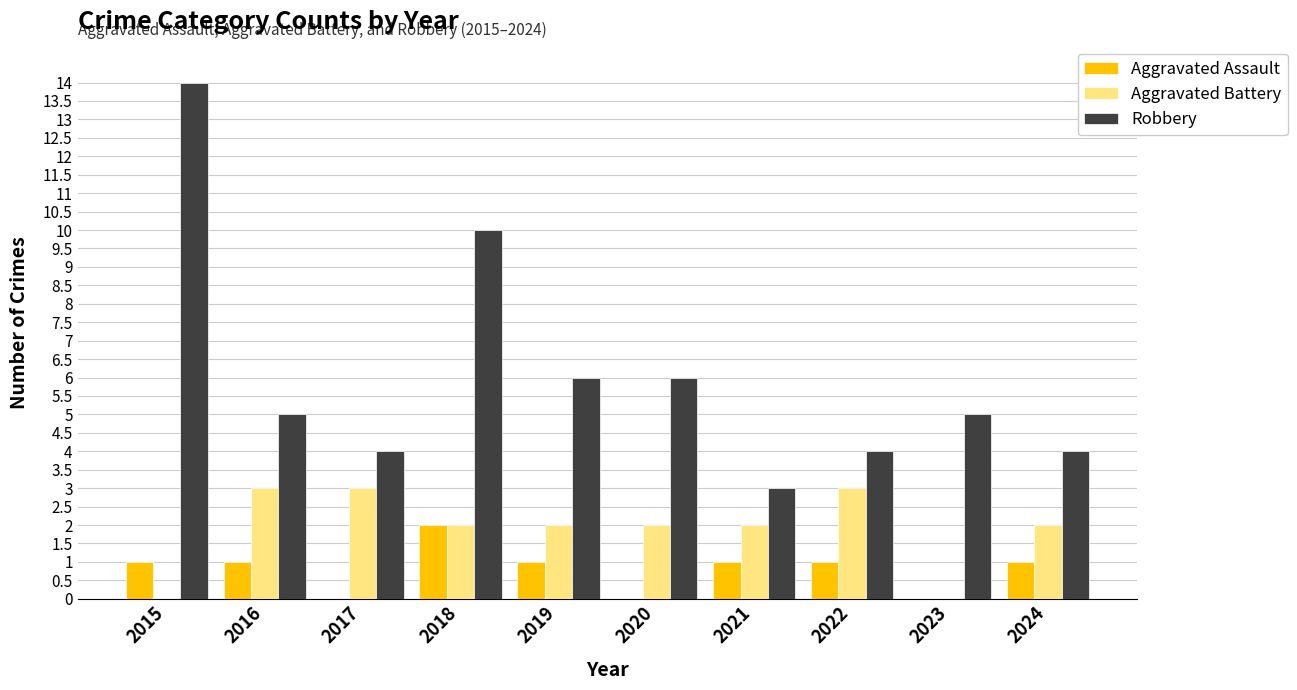

Which series has the widest spread of values?

Robbery